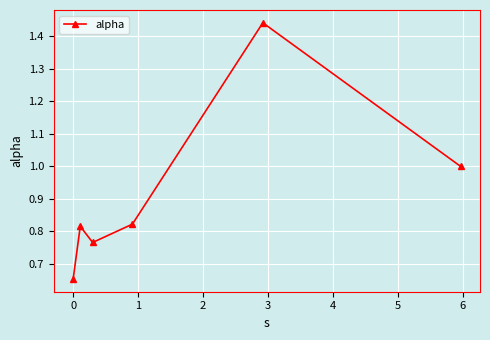

How many distinct data groups are displayed?

1